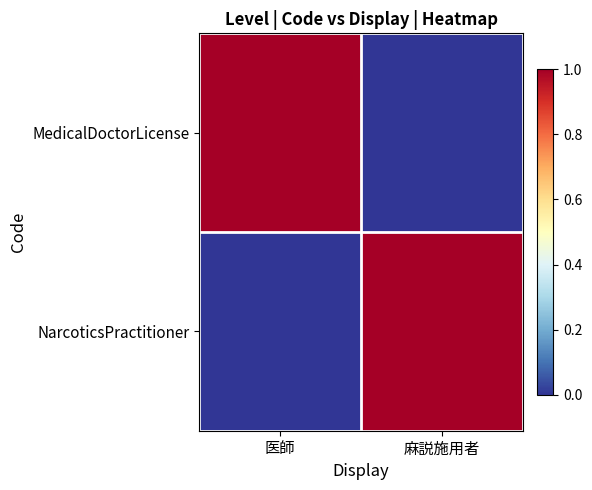

Reading right to left, list all the values displayed in this chart.

MedicalDoctorLicense: 麻説施用者=0	医師=1
NarcoticsPractitioner: 麻説施用者=1	医師=0